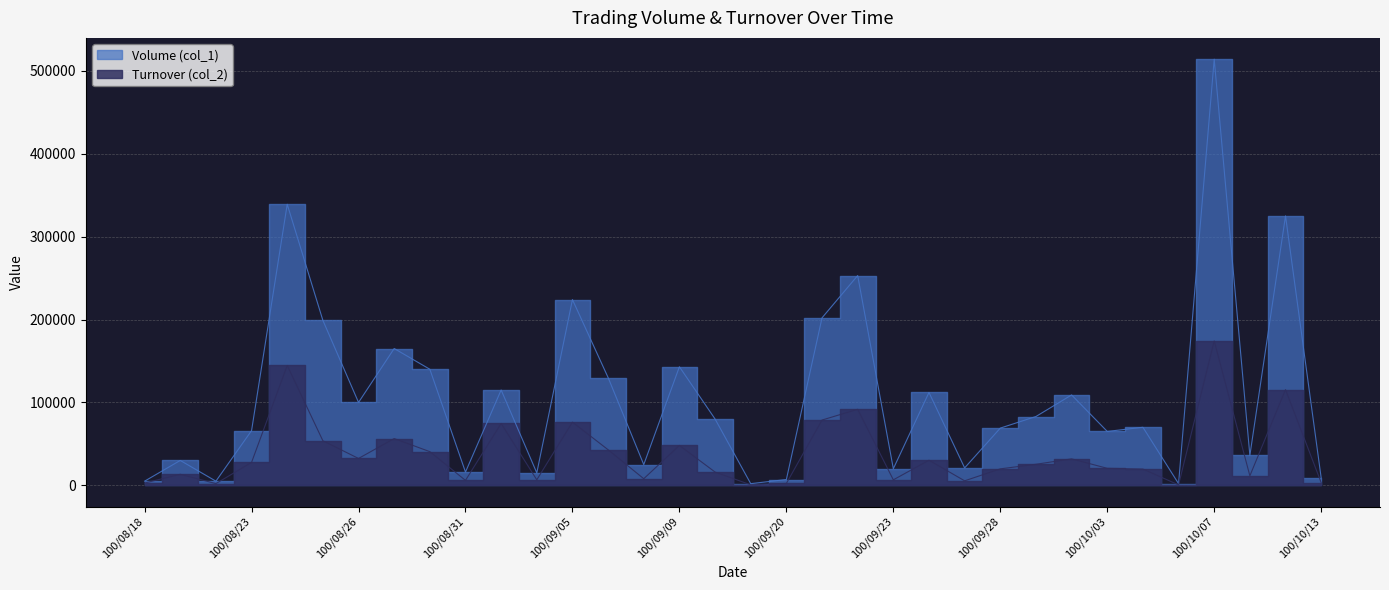

What is the average value of the Turnover (col_2) series?

37924